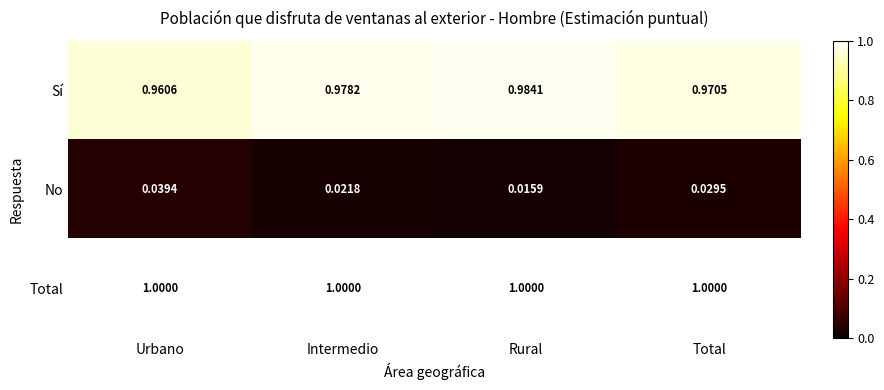

Is the value of Sí at Total greater than the value of No at Rural?

Yes